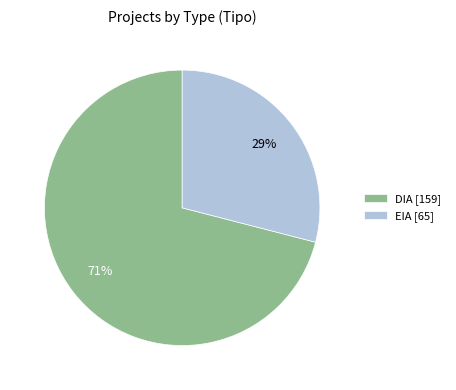

Rank the categories by value from highest to lowest.

DIA, EIA